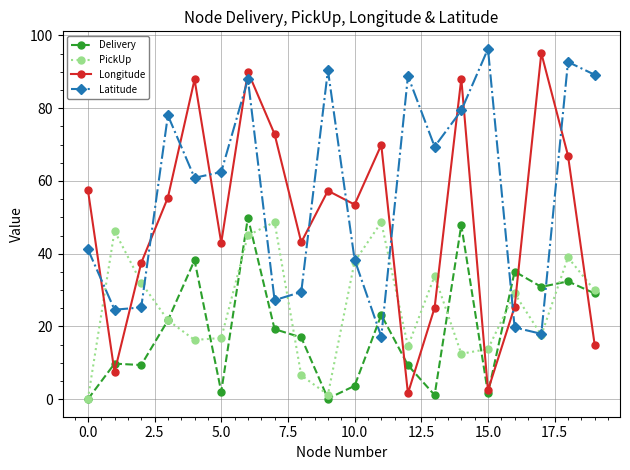

True or false: PickUp has more than 1 points higher than both neighbors.

True